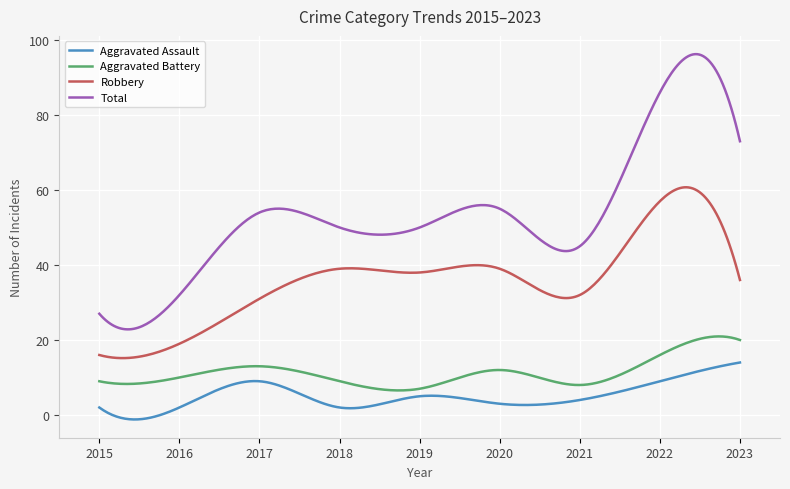

What is the sum of all Aggravated Assault values?

1517.9